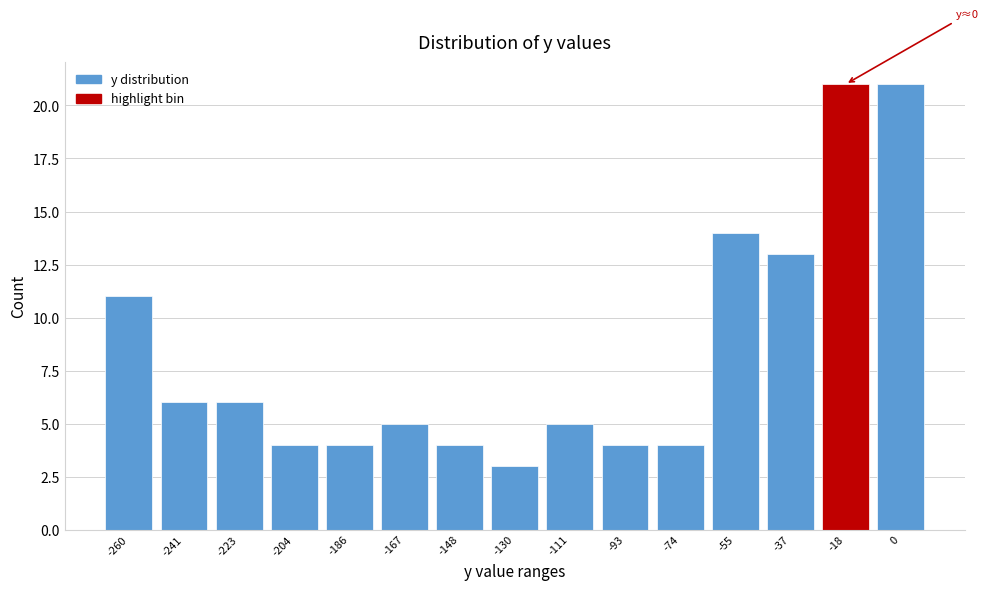

Reading left to right, list all the values displayed in this chart.

-260=11	-241=6	-223=6	-204=4	-186=4	-167=5	-148=4	-130=3	-111=5	-93=4	-74=4	-55=14	-37=13	-18=21	0=21